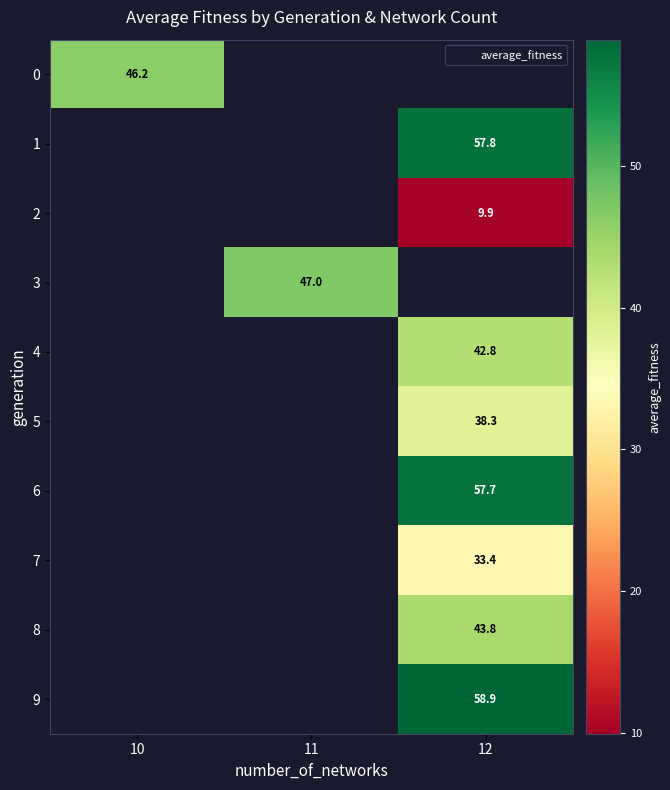

How many categories are shown in the chart?

3